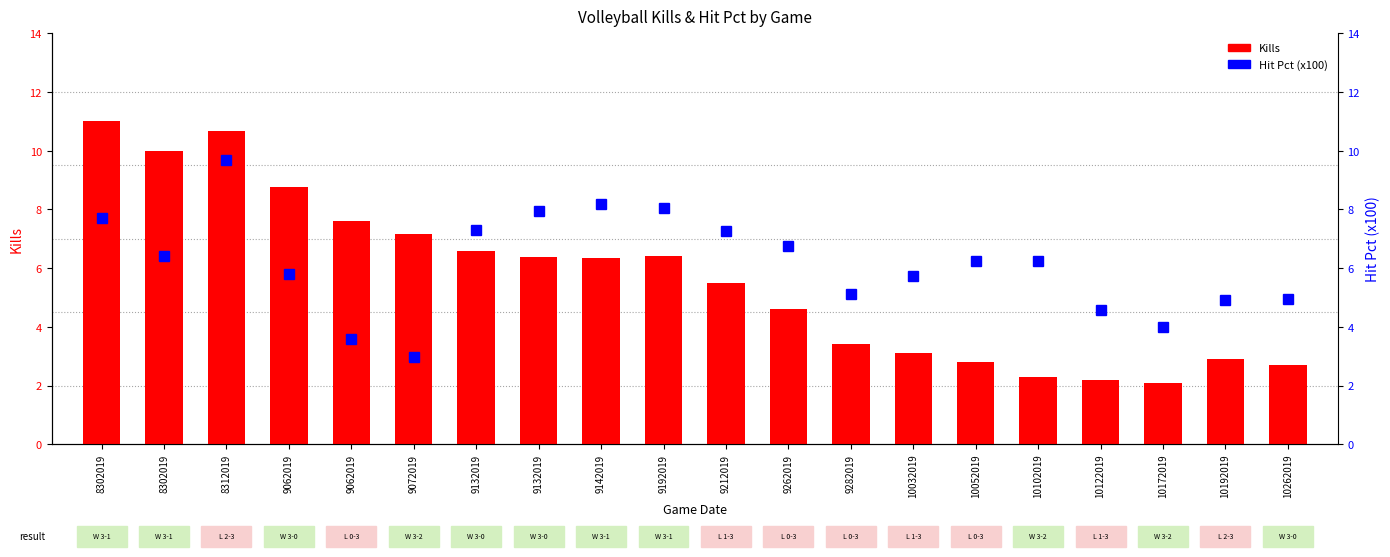

What is the value of the Hit Pct (x100) bar at the 9th from the left?

8.2